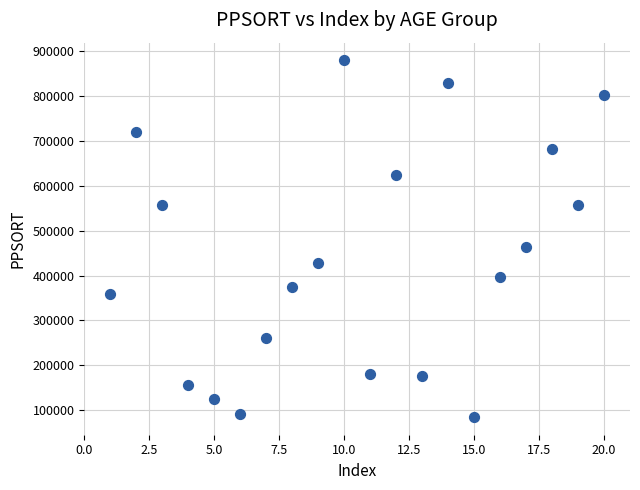

What is the range of X values (max minus min)?

19